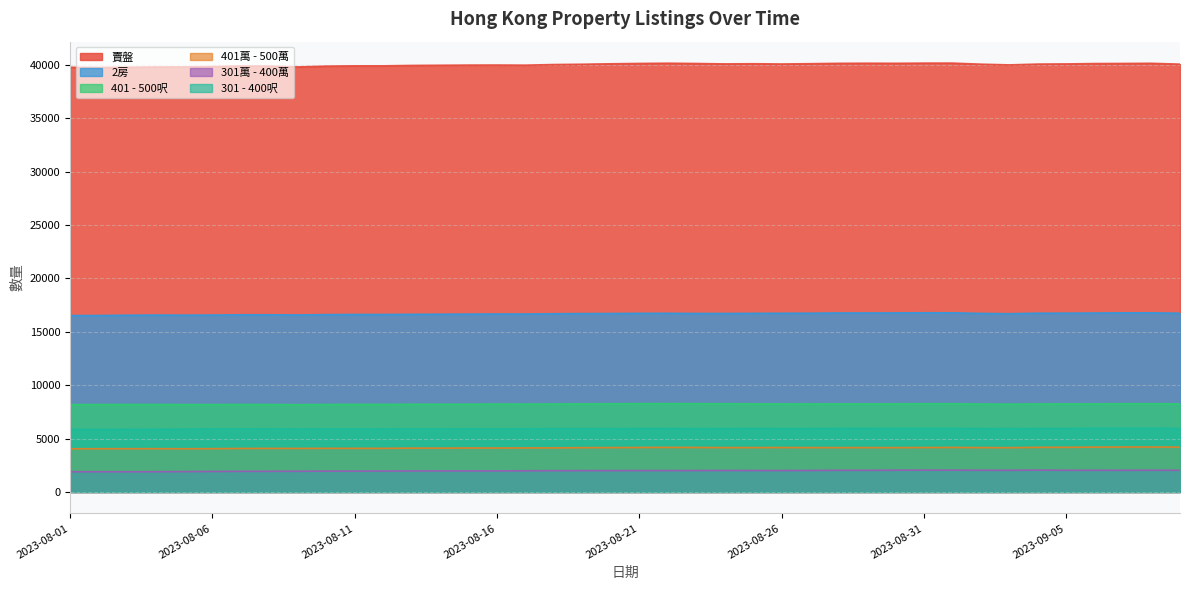

At which category is the sum across all series the highest?

2023-09-08